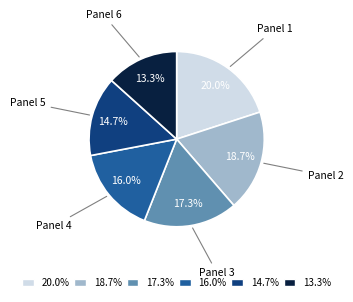

Approximately how many times larger is the value at Panel 3 compared to Panel 2?

0.9